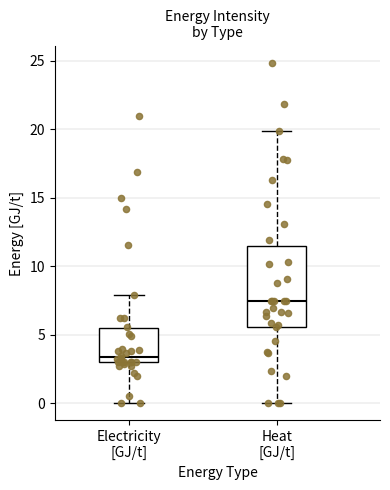

Comparing the boxes themselves (not the whiskers), which one is the tallest?

Heat [GJ/t]